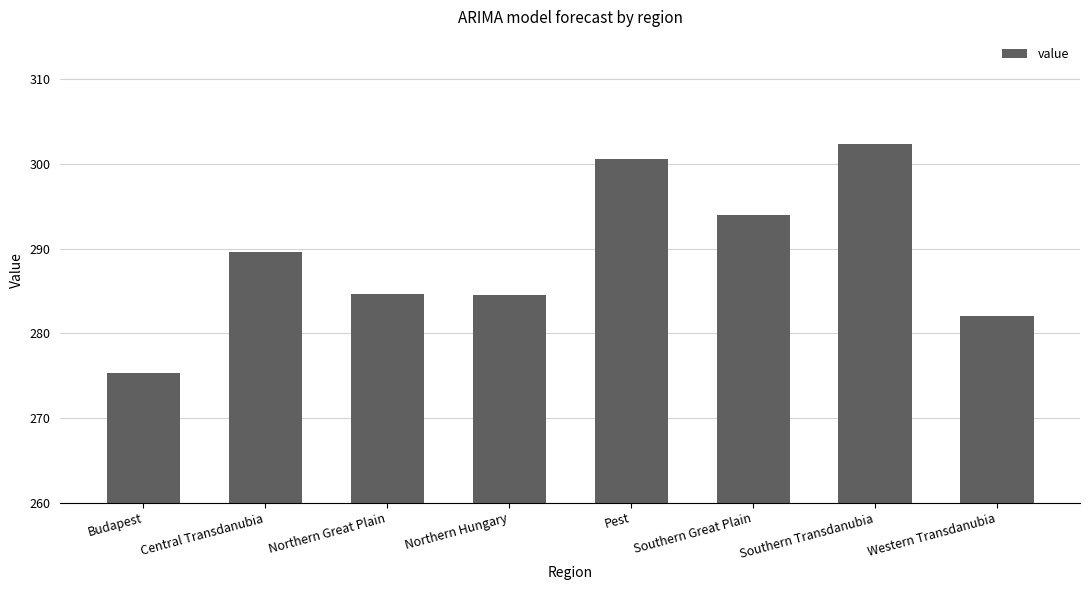

What is the approximate value at Pest?

300.5